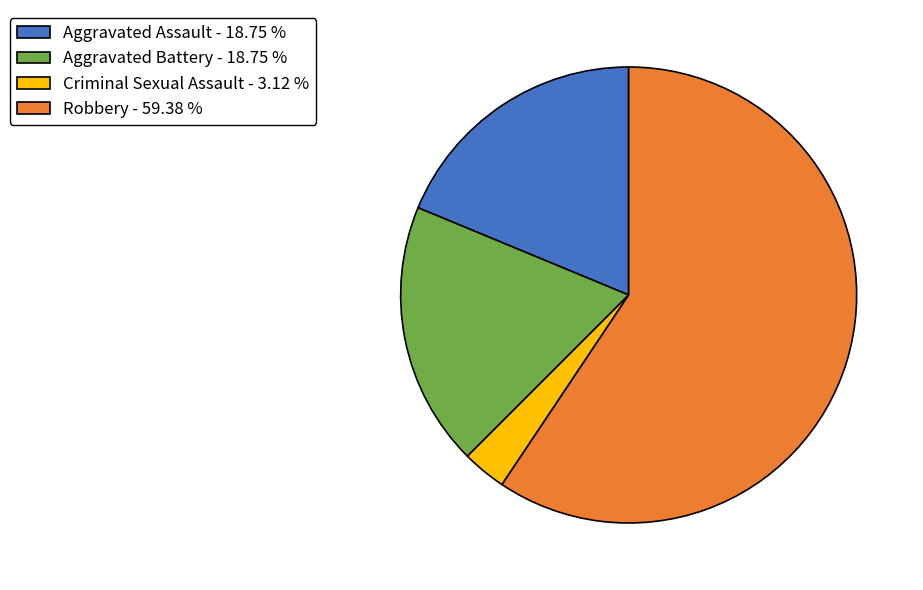

True or false: Aggravated Assault accounts for 19% of the total.

True